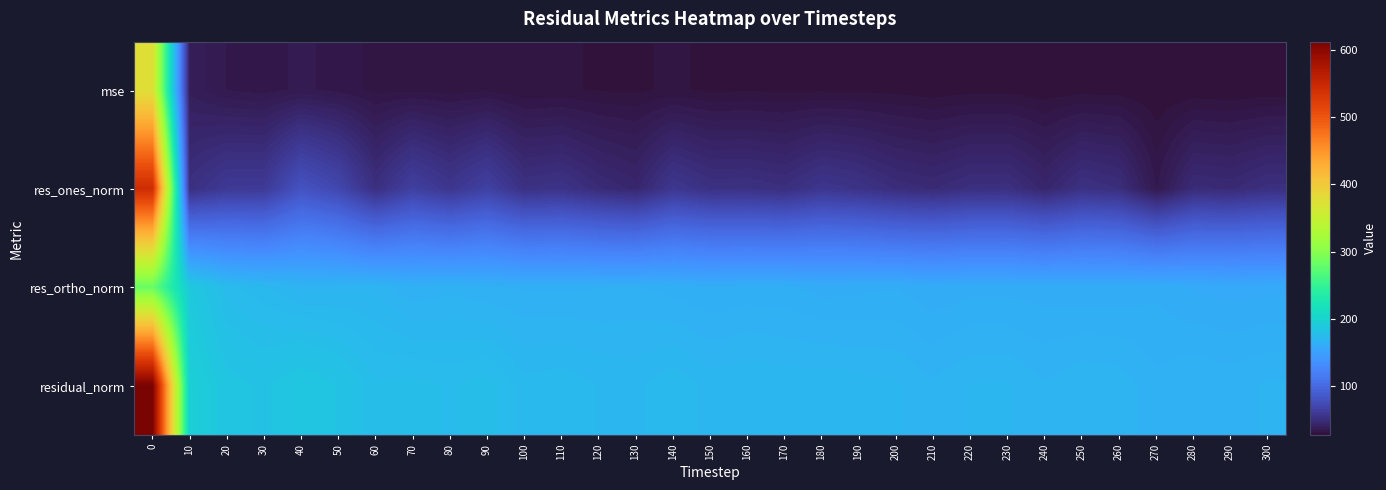

Which label corresponds to the smallest value in the chart?

270